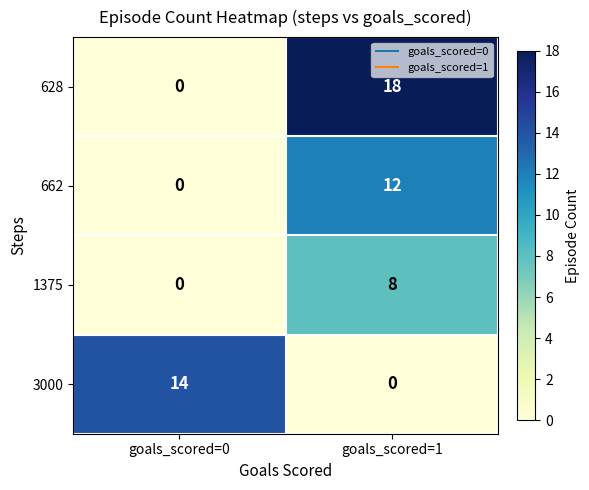

The value of 3000 at goals_scored=1 is 0. True or false?

True